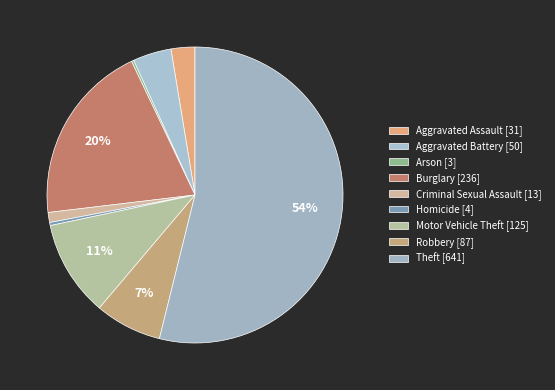

What is the largest slice in the pie chart?

Theft